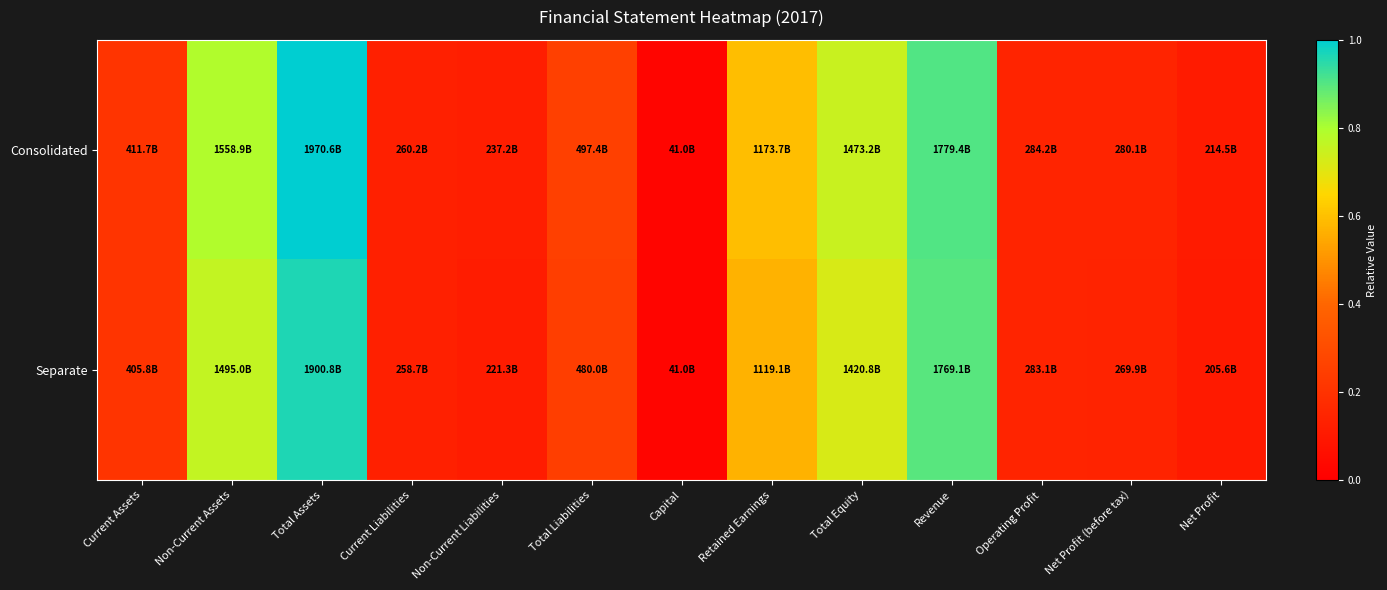

At Total Equity, list the series in order from largest to smallest.

Consolidated, Separate